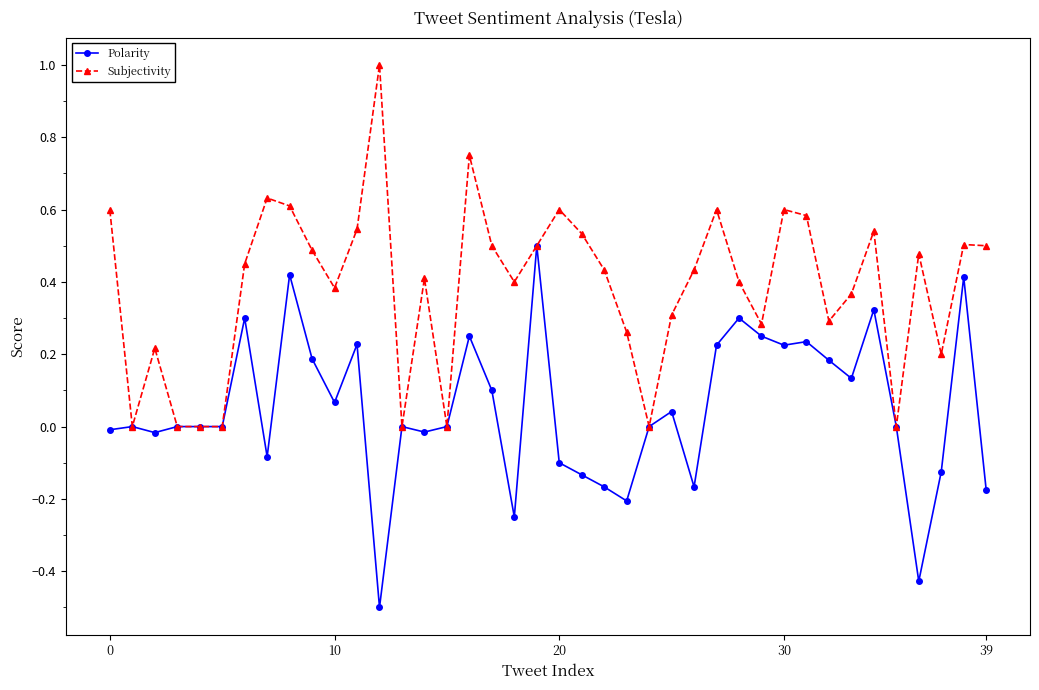

How many categories are shown in the chart?

40